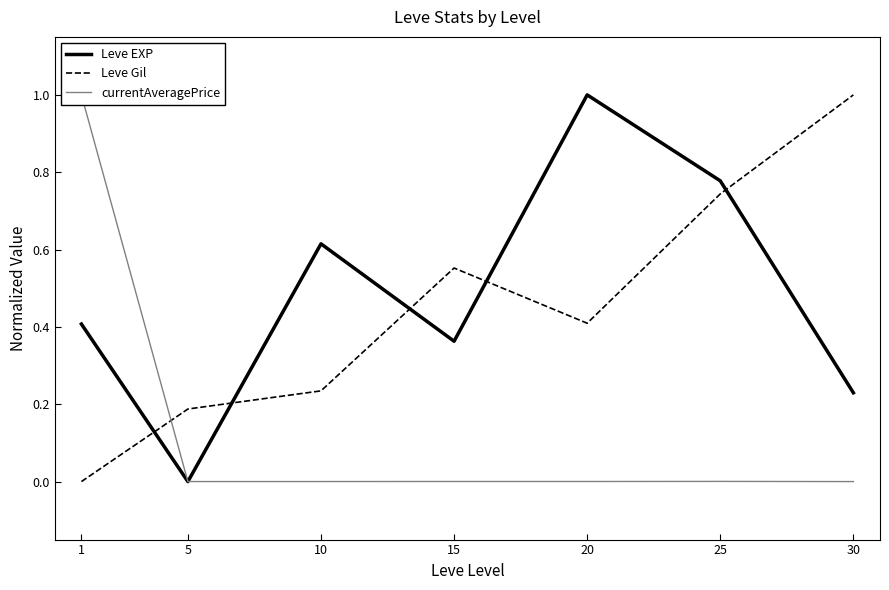

Reading left to right, what are all the values shown in this chart?

Leve EXP: 0.4	0.0	0.6	0.4	1.0	0.8	0.2
Leve Gil: 0.0	0.2	0.2	0.6	0.4	0.7	1.0
currentAveragePrice: 1.0	0.0	0.0	0.0	0.0	0.0	0.0